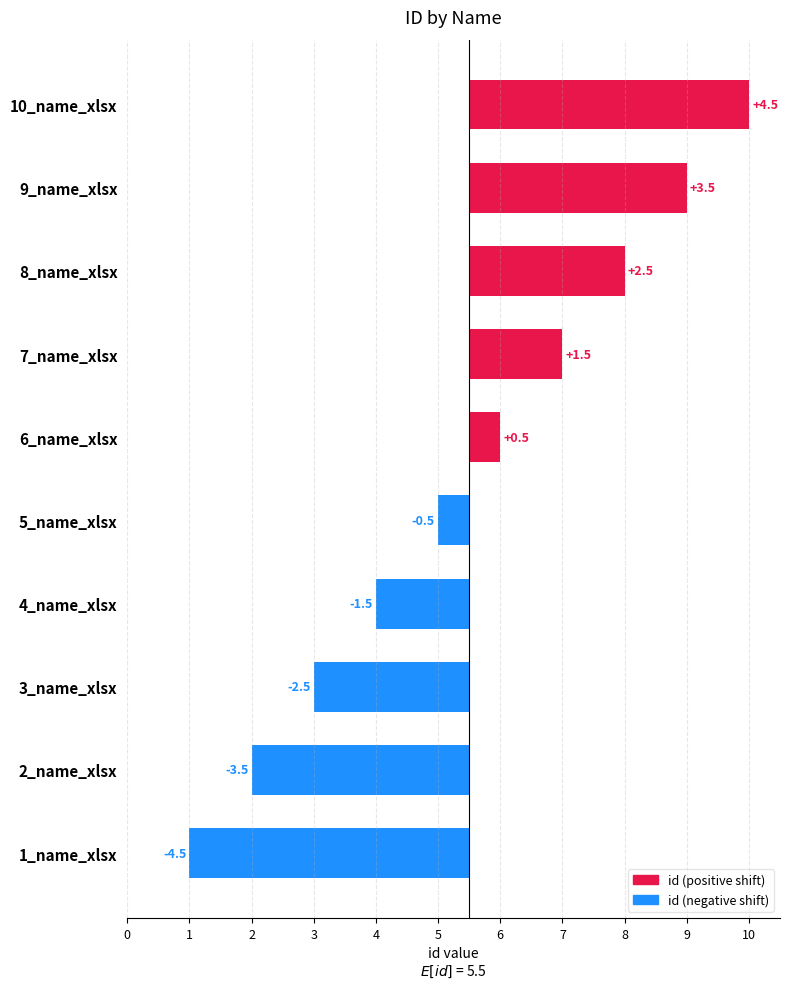

At which label does the data first exceed 0?

6_name_xlsx